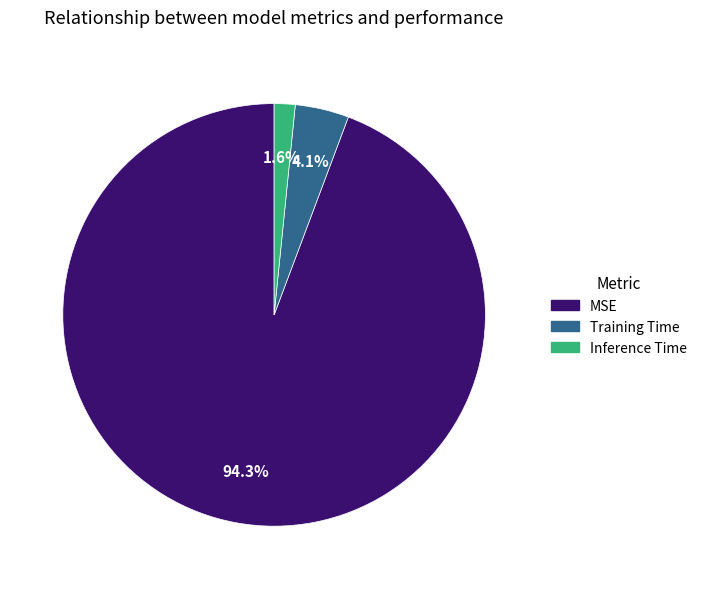

What percentage is the MSE slice, to the nearest percent?

94%